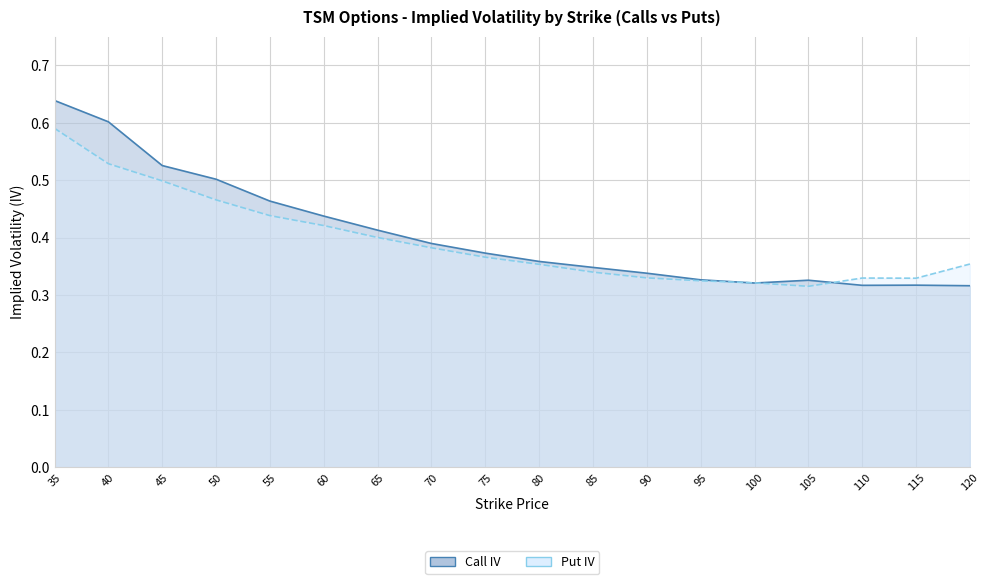

True or false: Put IV and Call IV cross at least once.

True